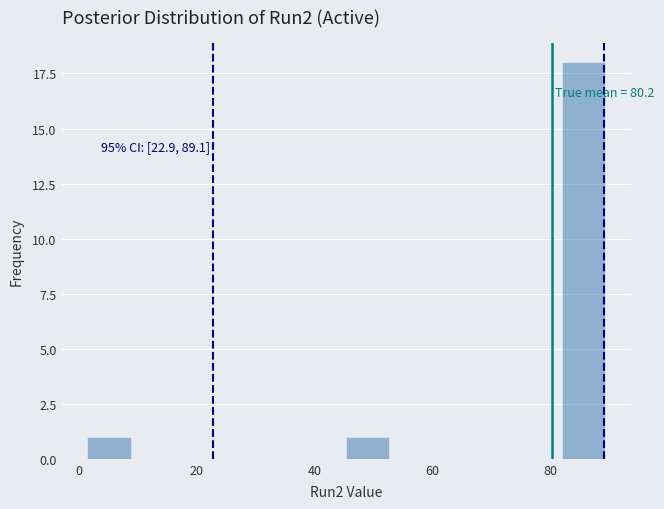

Read against the x-axis, roughly where is the centre of the tallest bar?

86